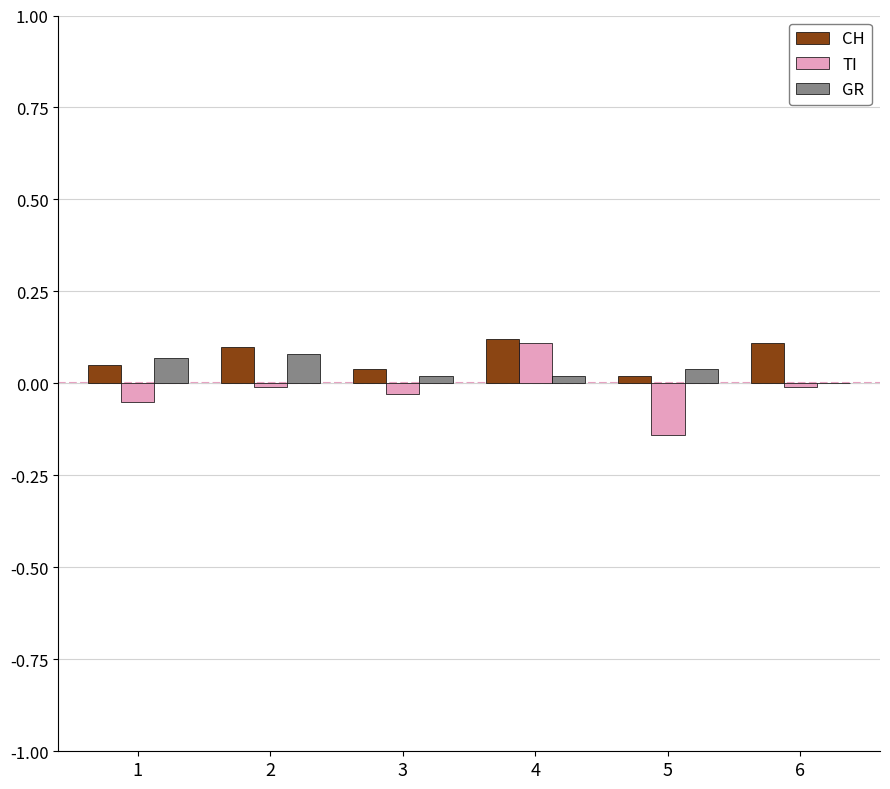

At which category is the sum across all series the highest?

4